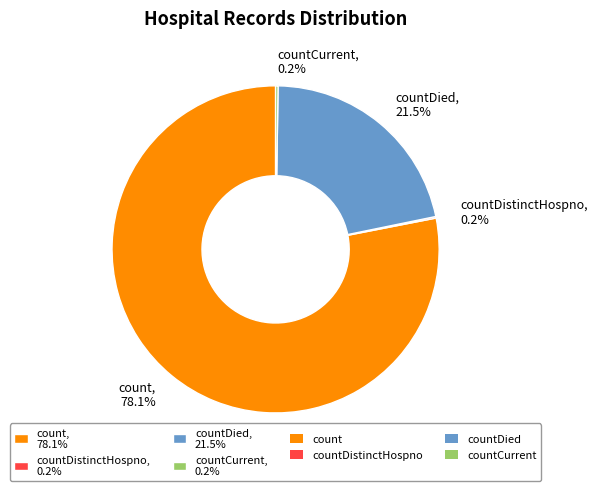

What is the total percentage of count, 78.1% and countDied, 21.5%?

99.6%